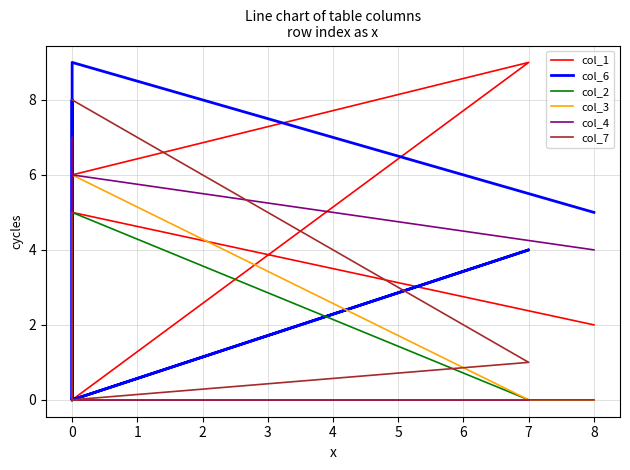

Which series has the widest spread of values?

col_1